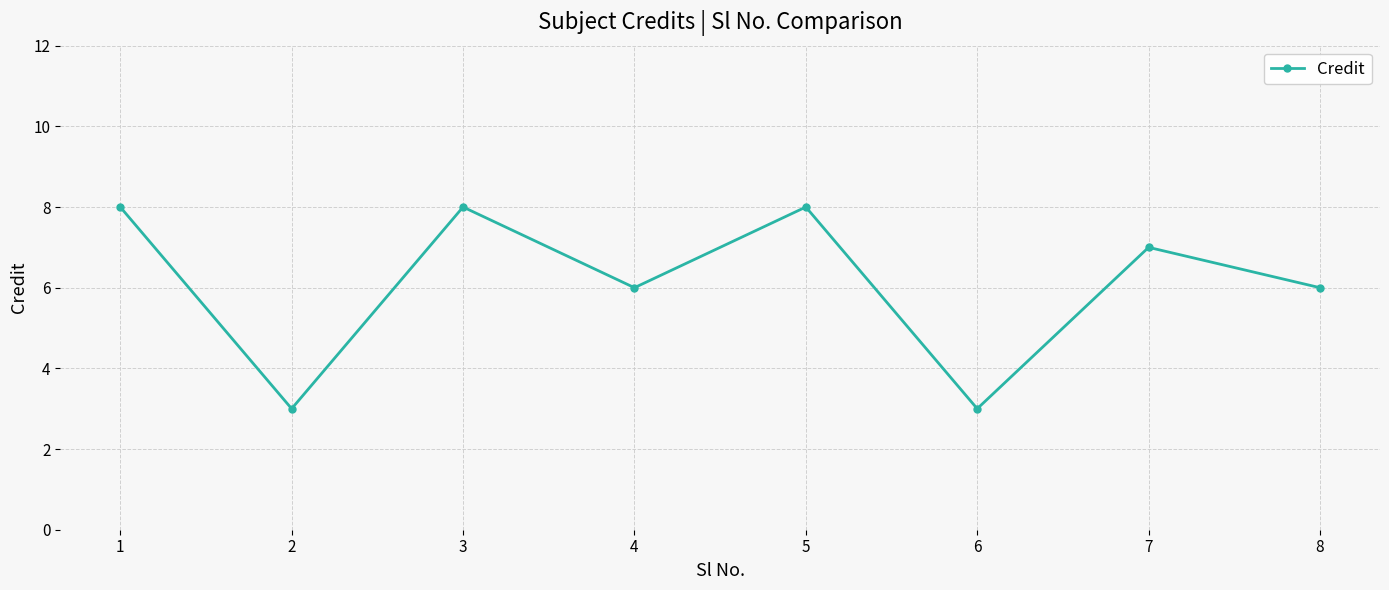

What is the average value?

6